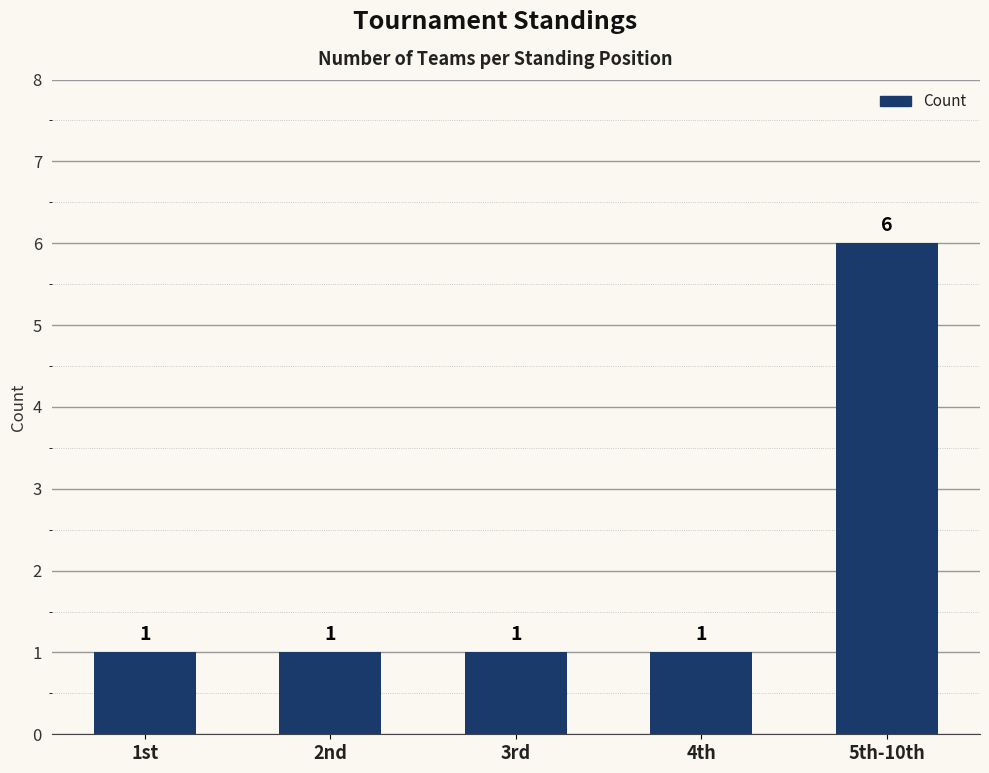

What is the change in value from 4th to 5th-10th?

+5